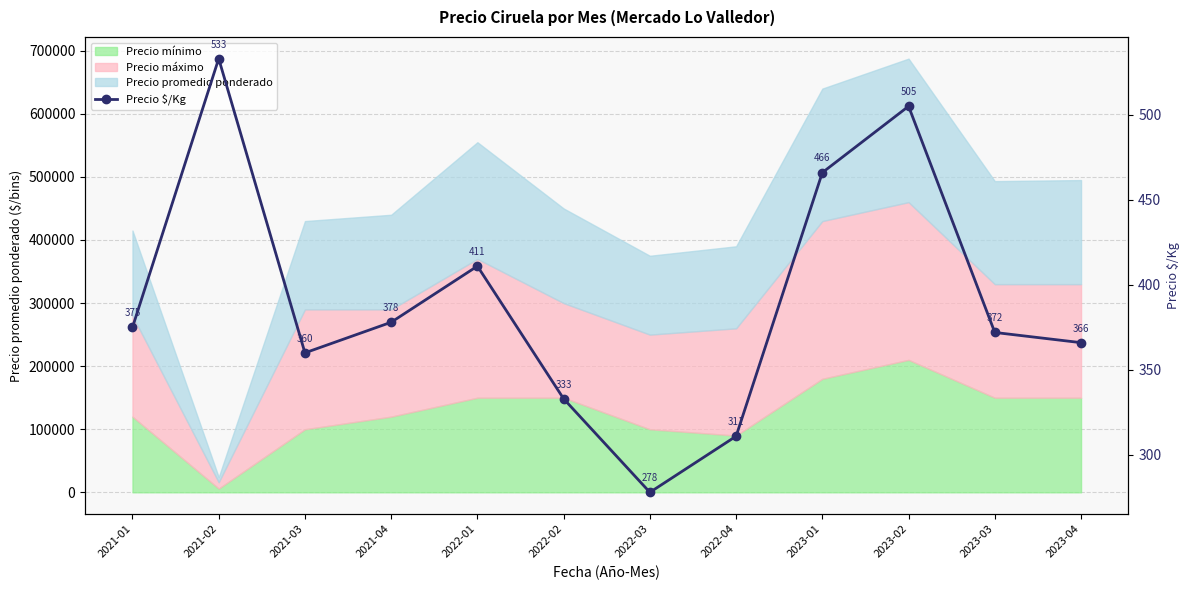

Where is the data nearest to the value 405?

2022-01